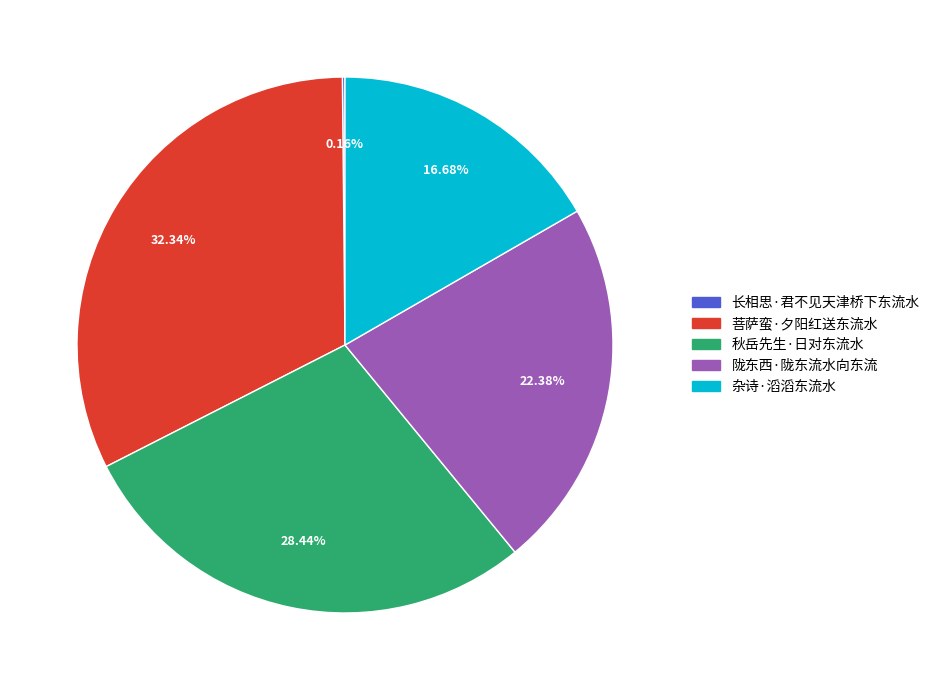

To the nearest percent, what portion does 杂诗·滔滔东流水 represent?

17%